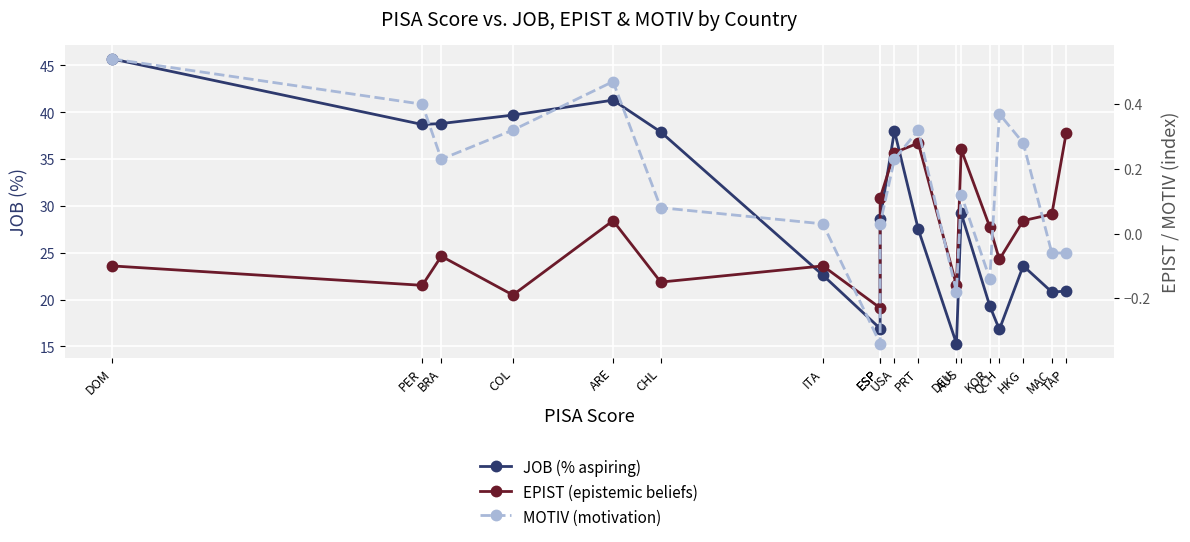

What is the minimum value shown in the chart?

-0.3